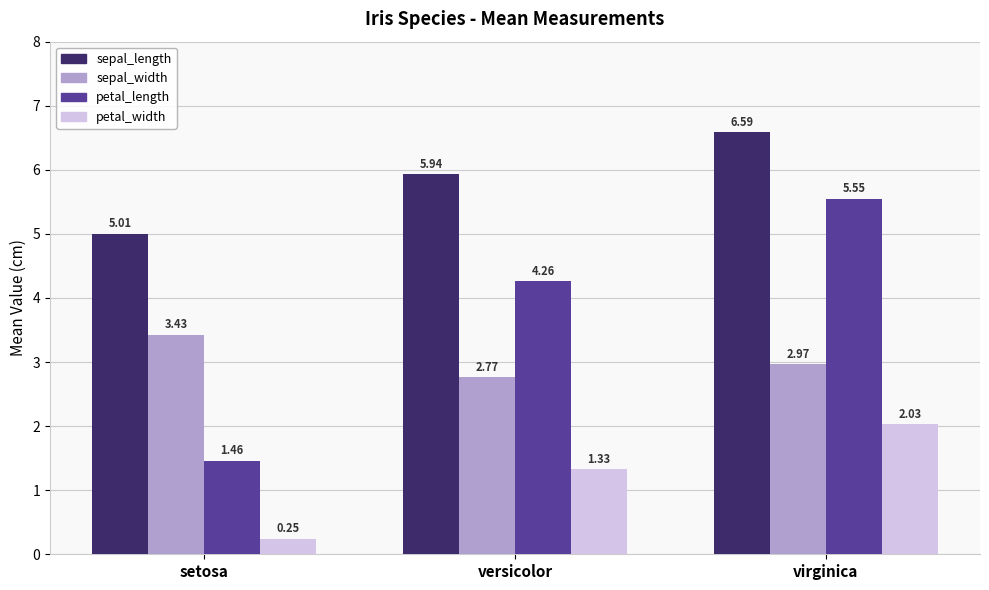

Where is petal_width nearest to the value 1?

versicolor